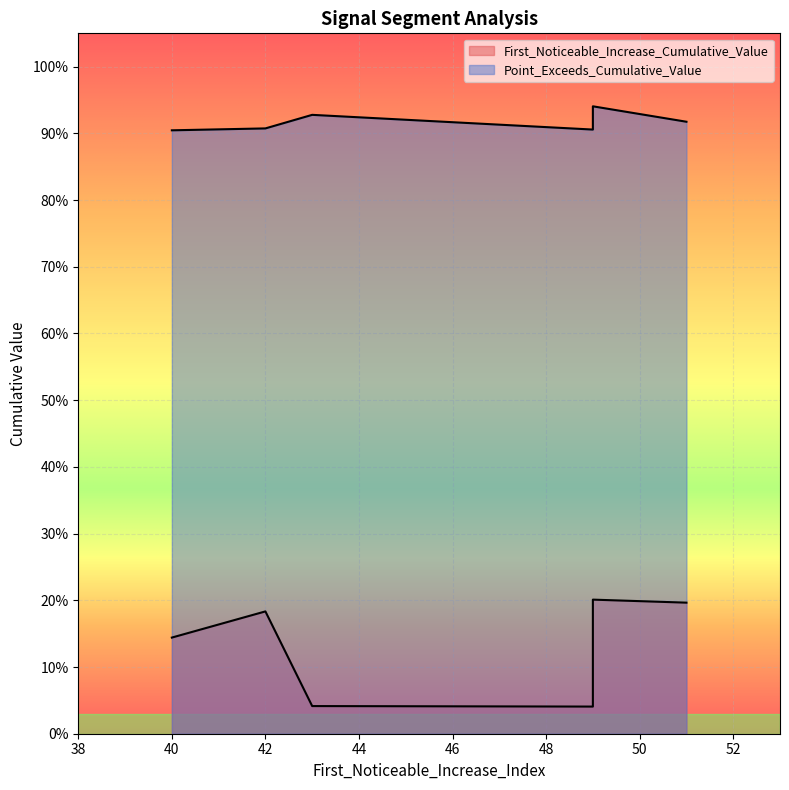

What are all the series names shown in the legend?

First_Noticeable_Increase_Cumulative_Value, Point_Exceeds_Cumulative_Value